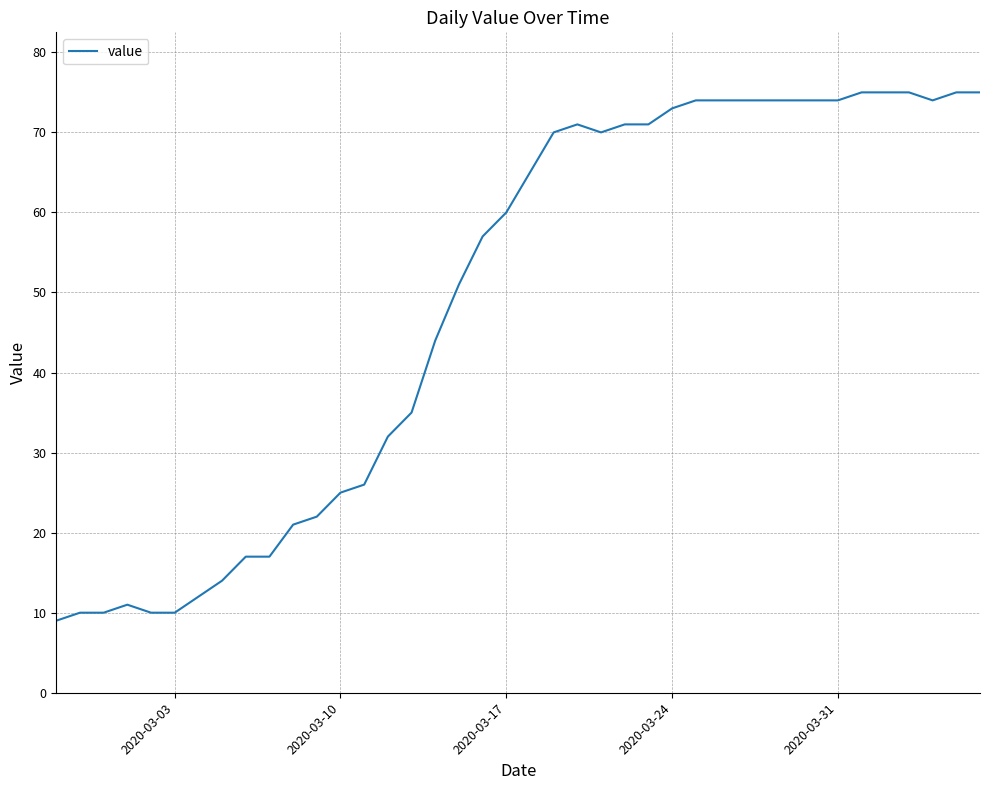

Does the chart have visible grid lines?

Yes